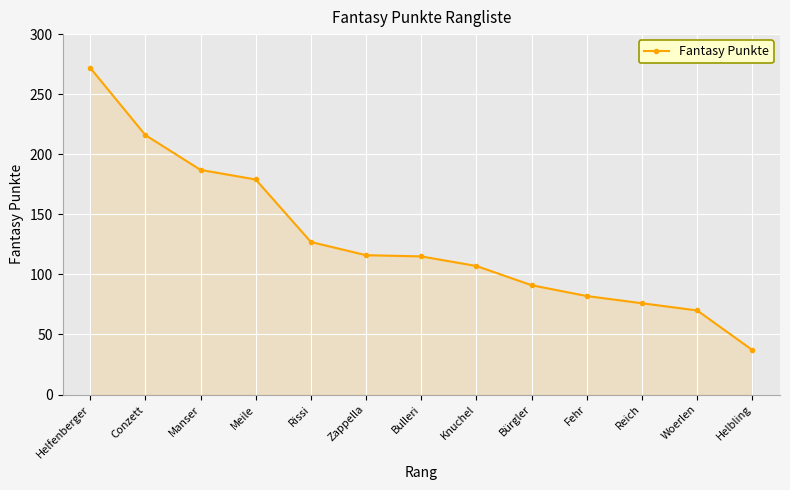

What is the sum of the values at Helfenberger and Meile?

451